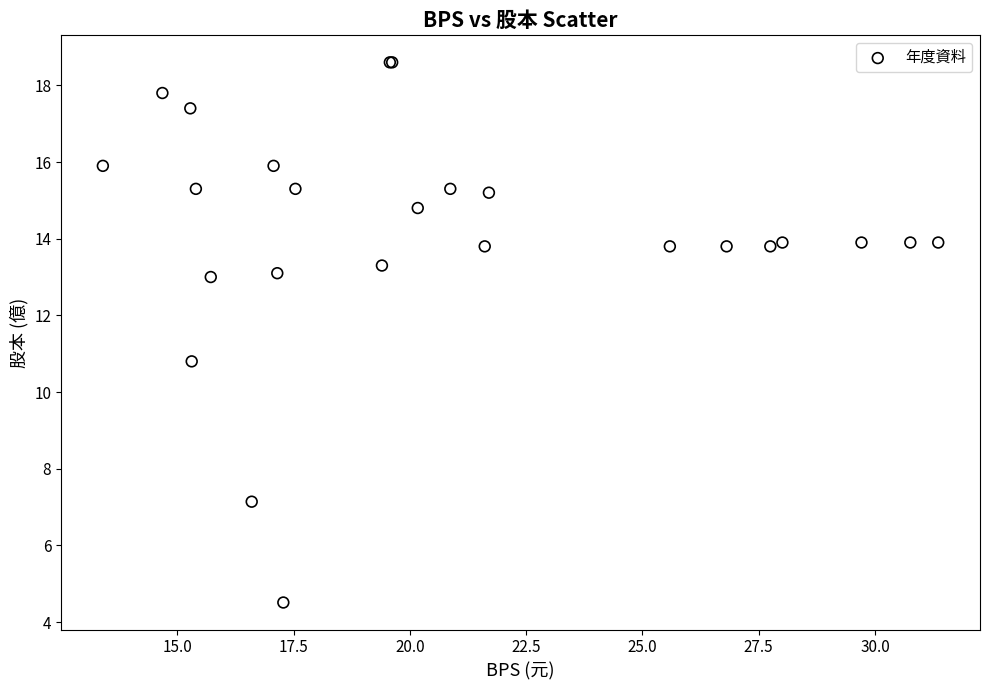

What Y value in the scatter plot is closest to 11?

10.8